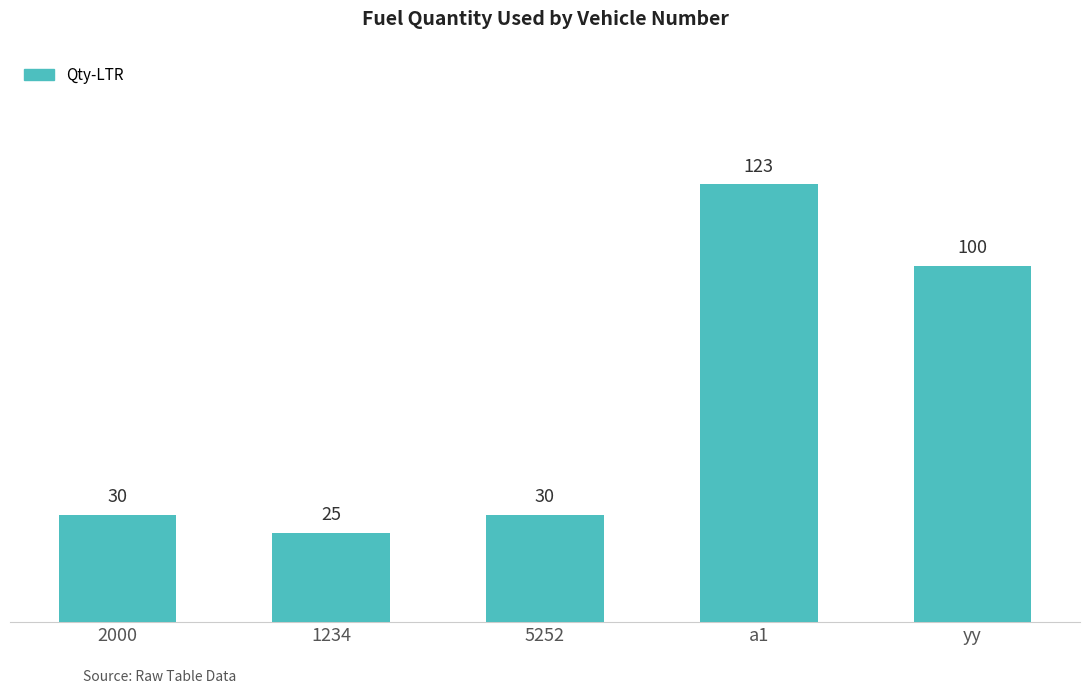

Which has a higher value, 1234 or 5252?

5252